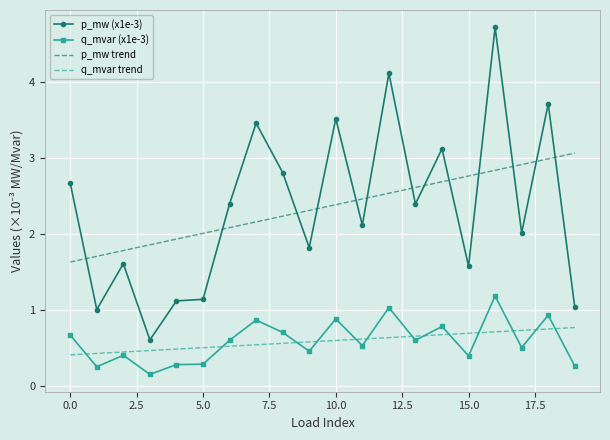

True or false: p_mw trend and q_mvar (x1e-3) intersect in this chart.

False